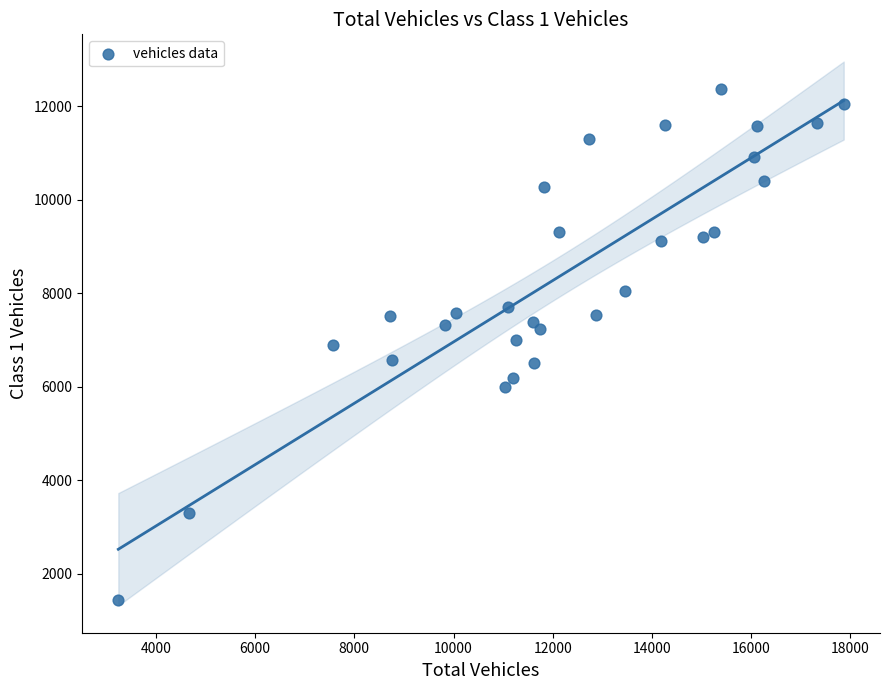

What is the range of Y values (max minus min)?

10910